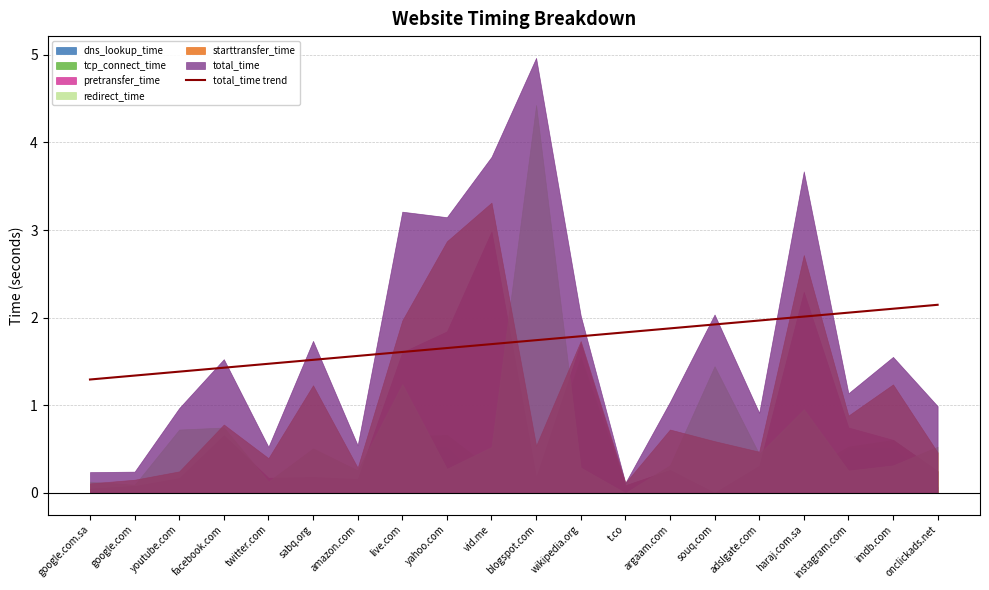

What is the minimum value for total_time trend?

1.3